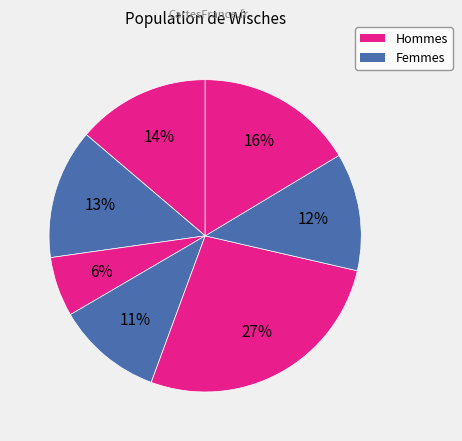

Count the number of slices in the pie.

7